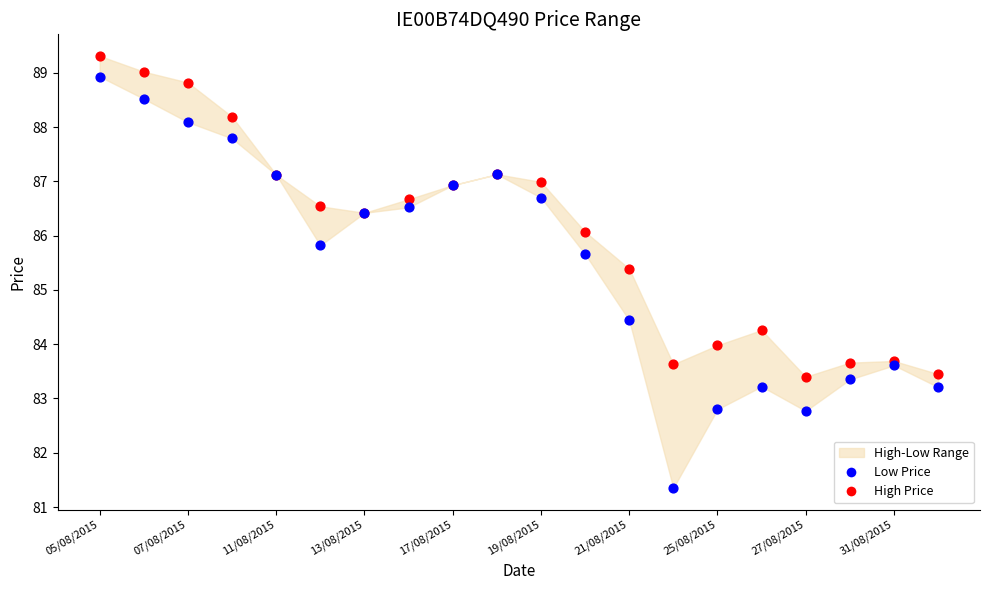

Across all series, what Y value is closest to 85?

85.4